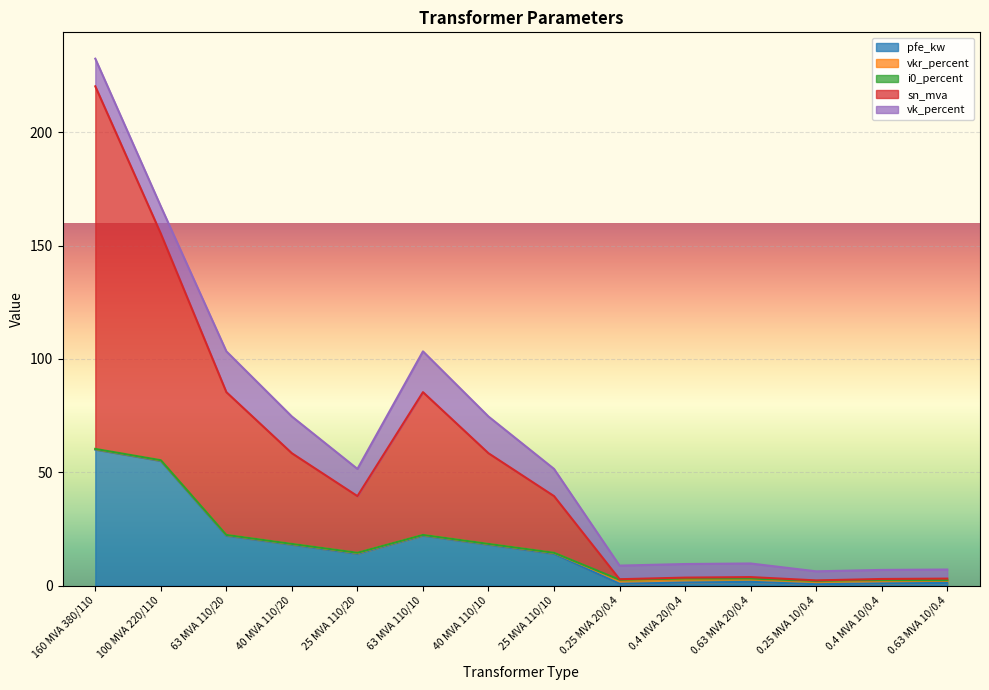

Which series has the largest total across all categories?

sn_mva